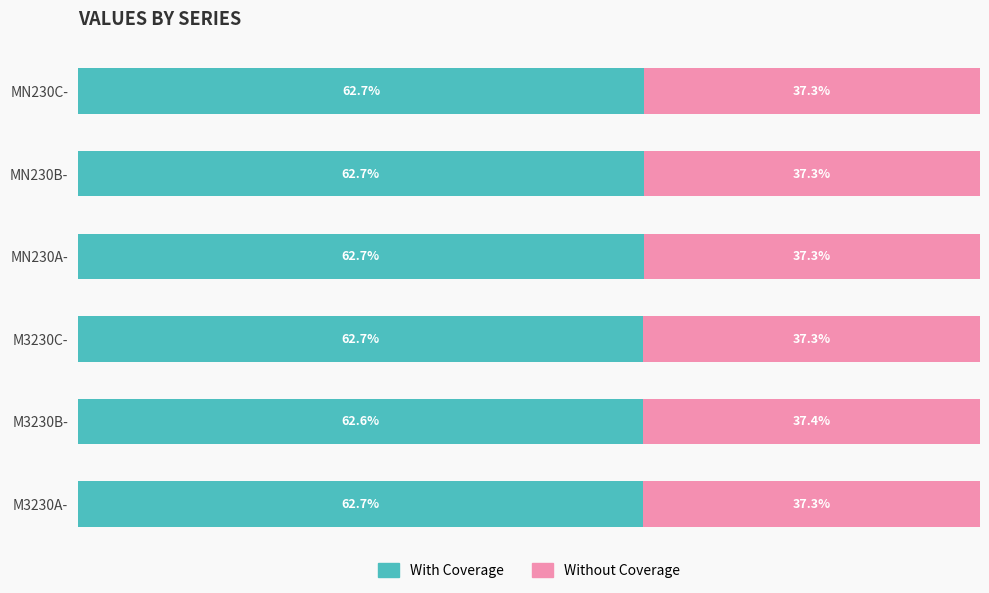

At which label does With Coverage reach its minimum?

M3230B-